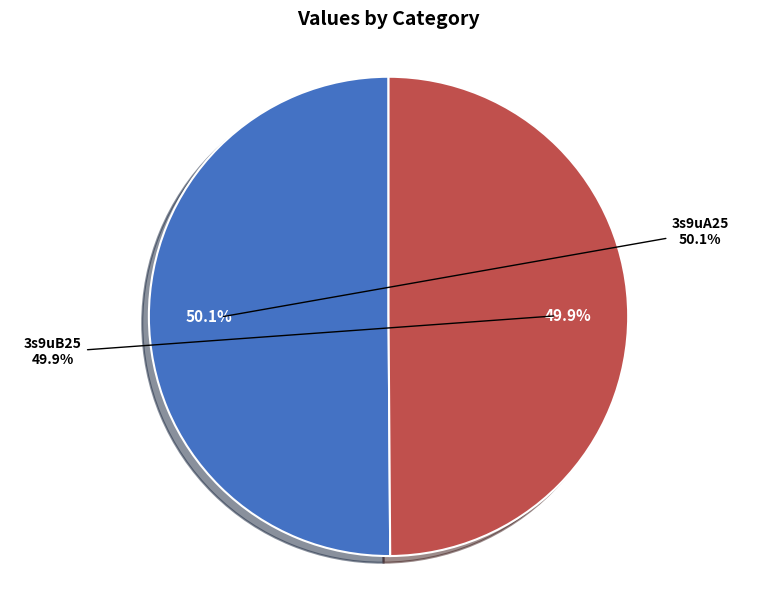

Which category has the biggest portion of the pie?

3s9uA25